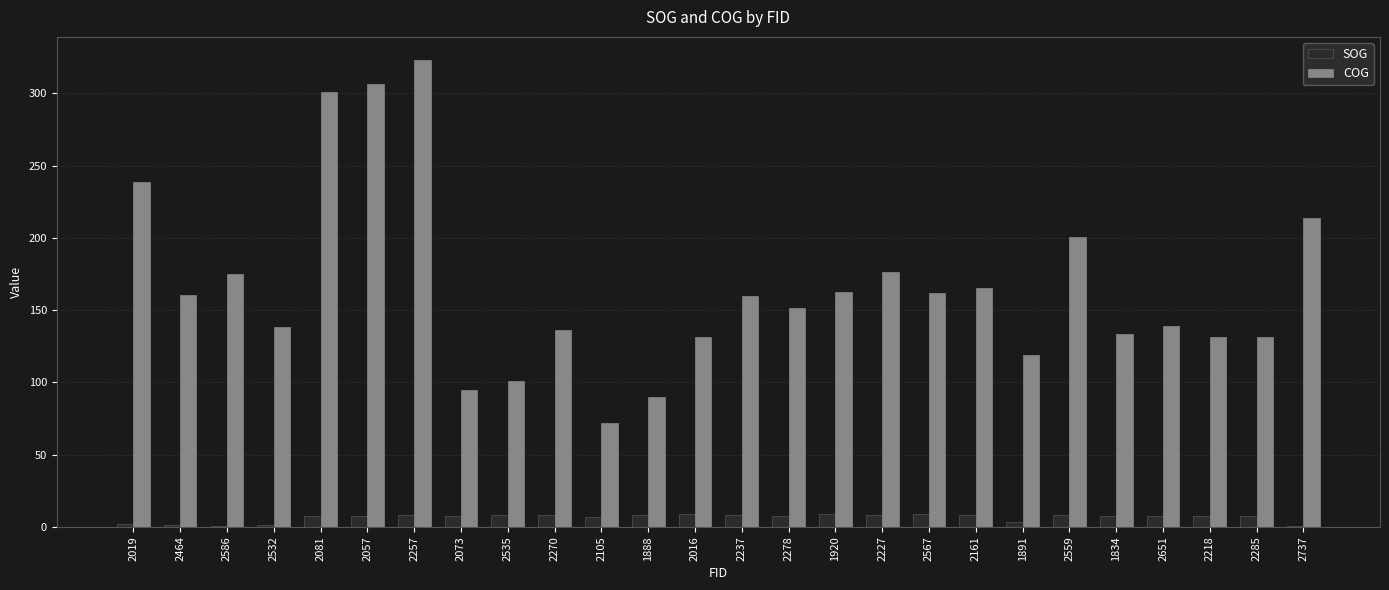

Between 1888 and 1834, which series saw the biggest shift?

COG